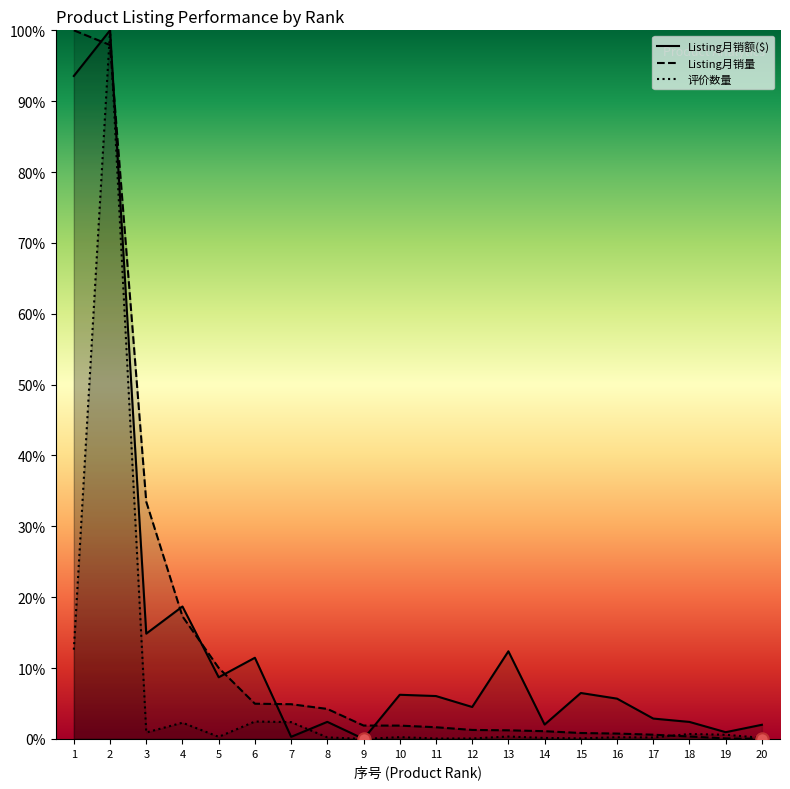

At how many categories does at least one series exceed 3?

14